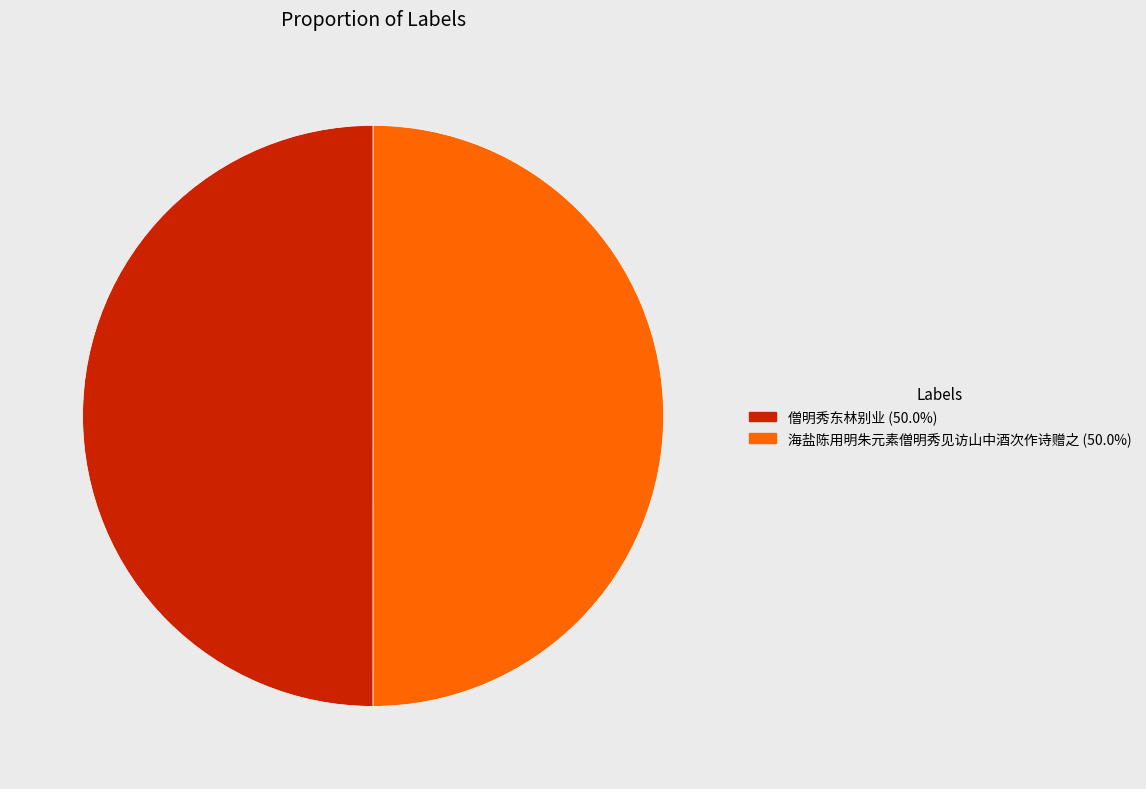

What is the ratio of the value at 海盐陈用明朱元素僧明秀见访山中酒次作诗赠之 (50.0%) to the value at 僧明秀东林别业 (50.0%)?

1.0